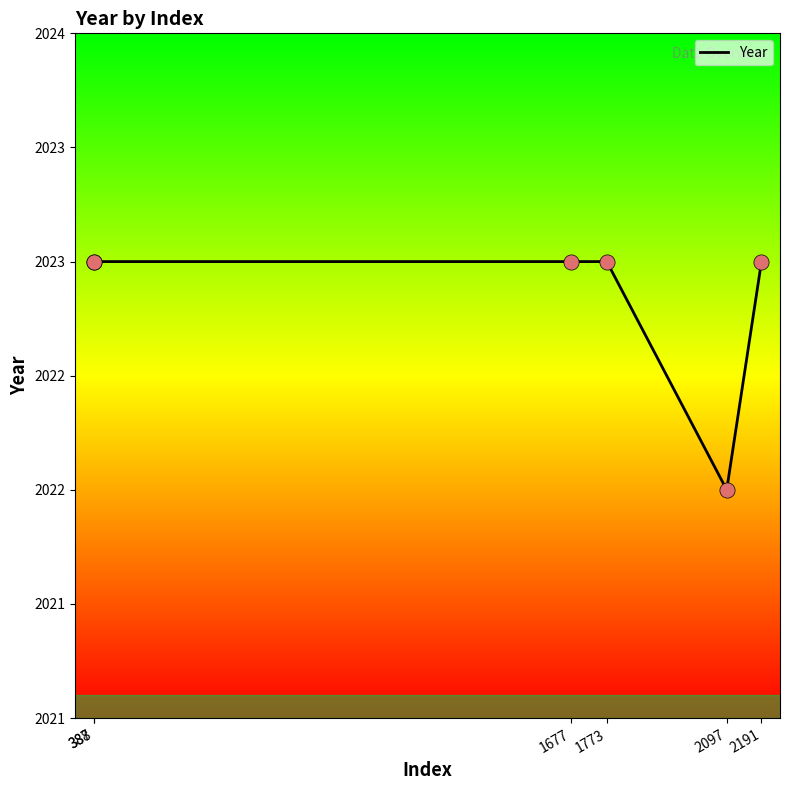

Does the chart have visible grid lines?

No